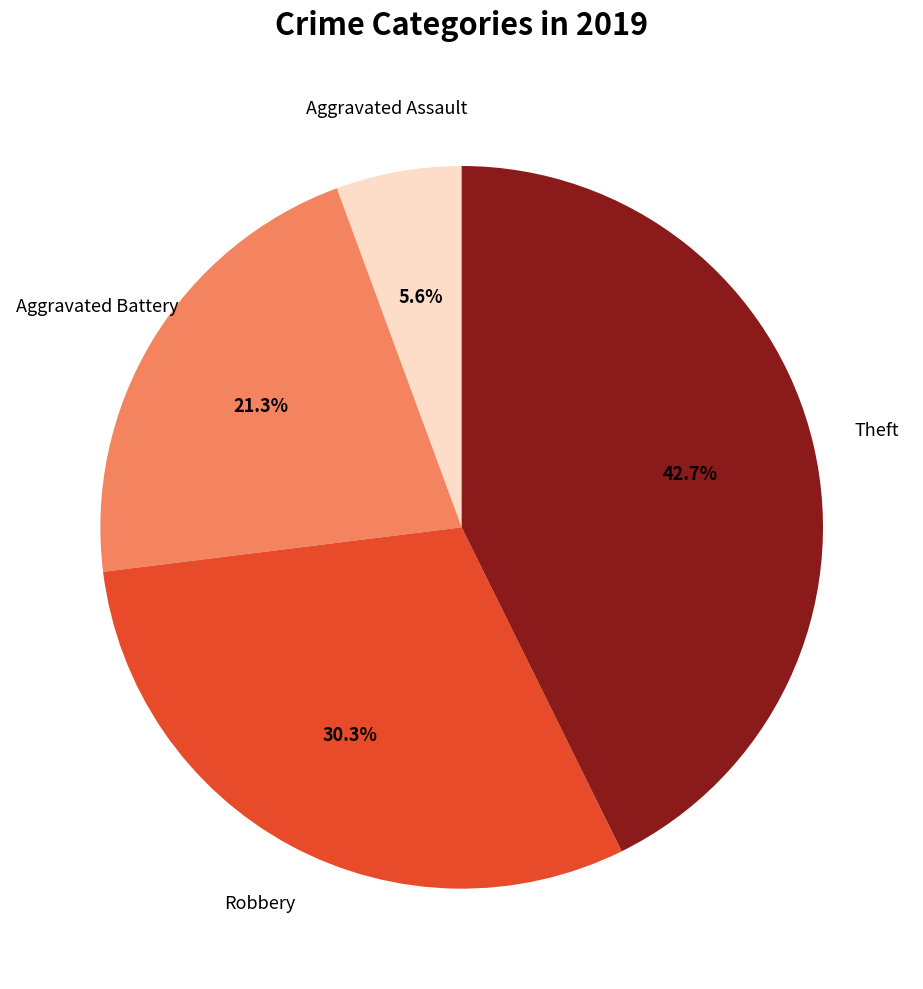

Is there any slice that represents more than half of the pie?

No